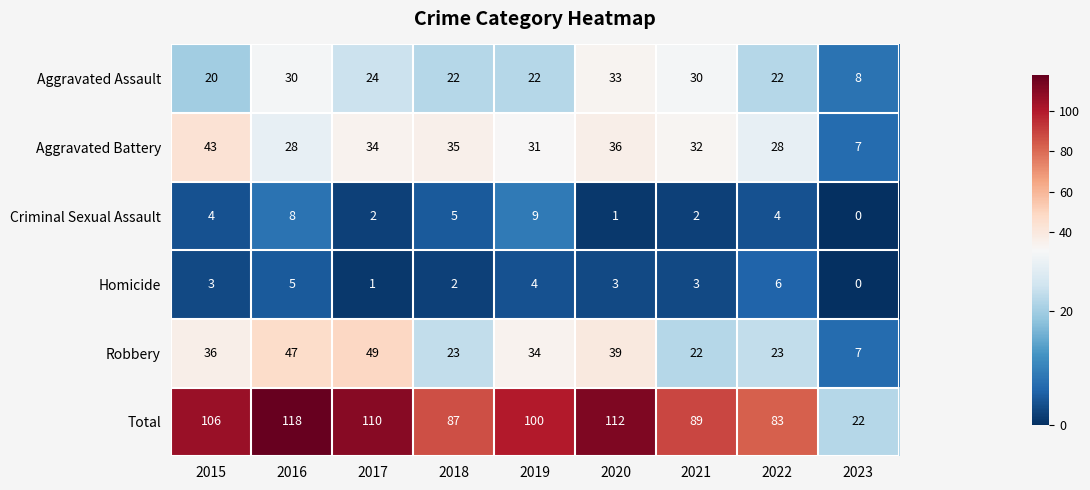

Which series has the largest total across all categories?

Total